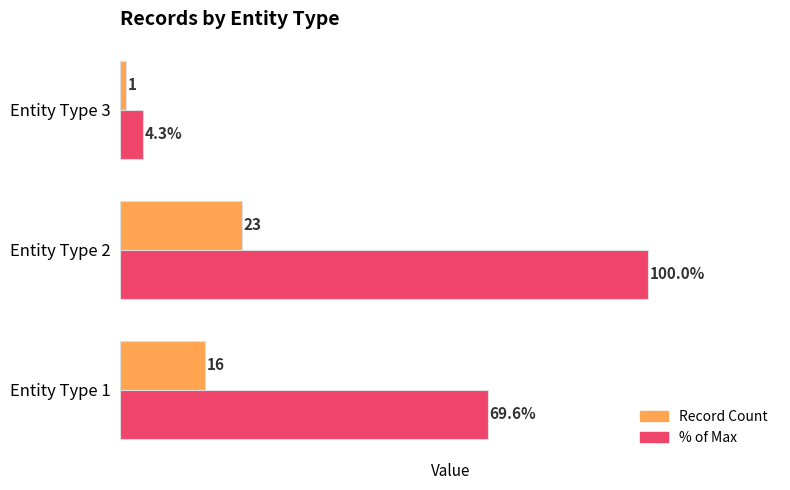

At which category is the sum across all series the highest?

Entity Type 2